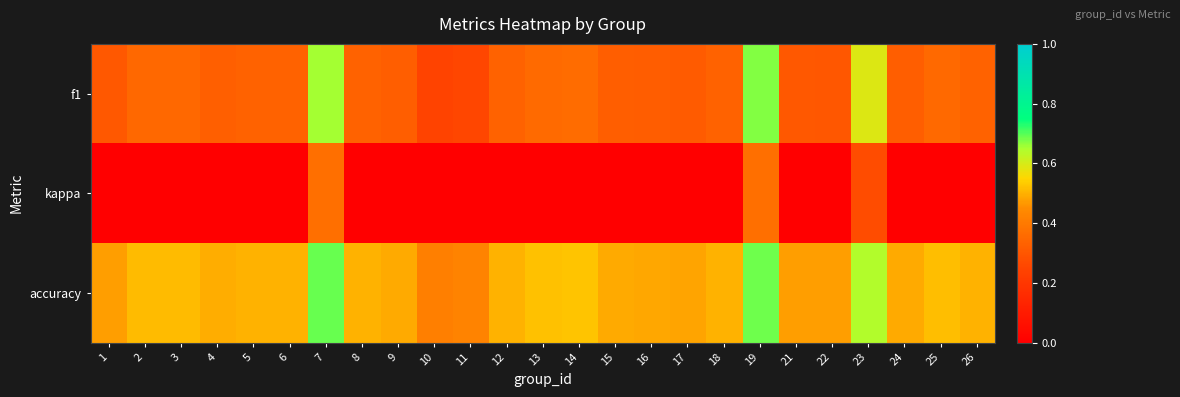

Which series has the largest total across all categories?

accuracy